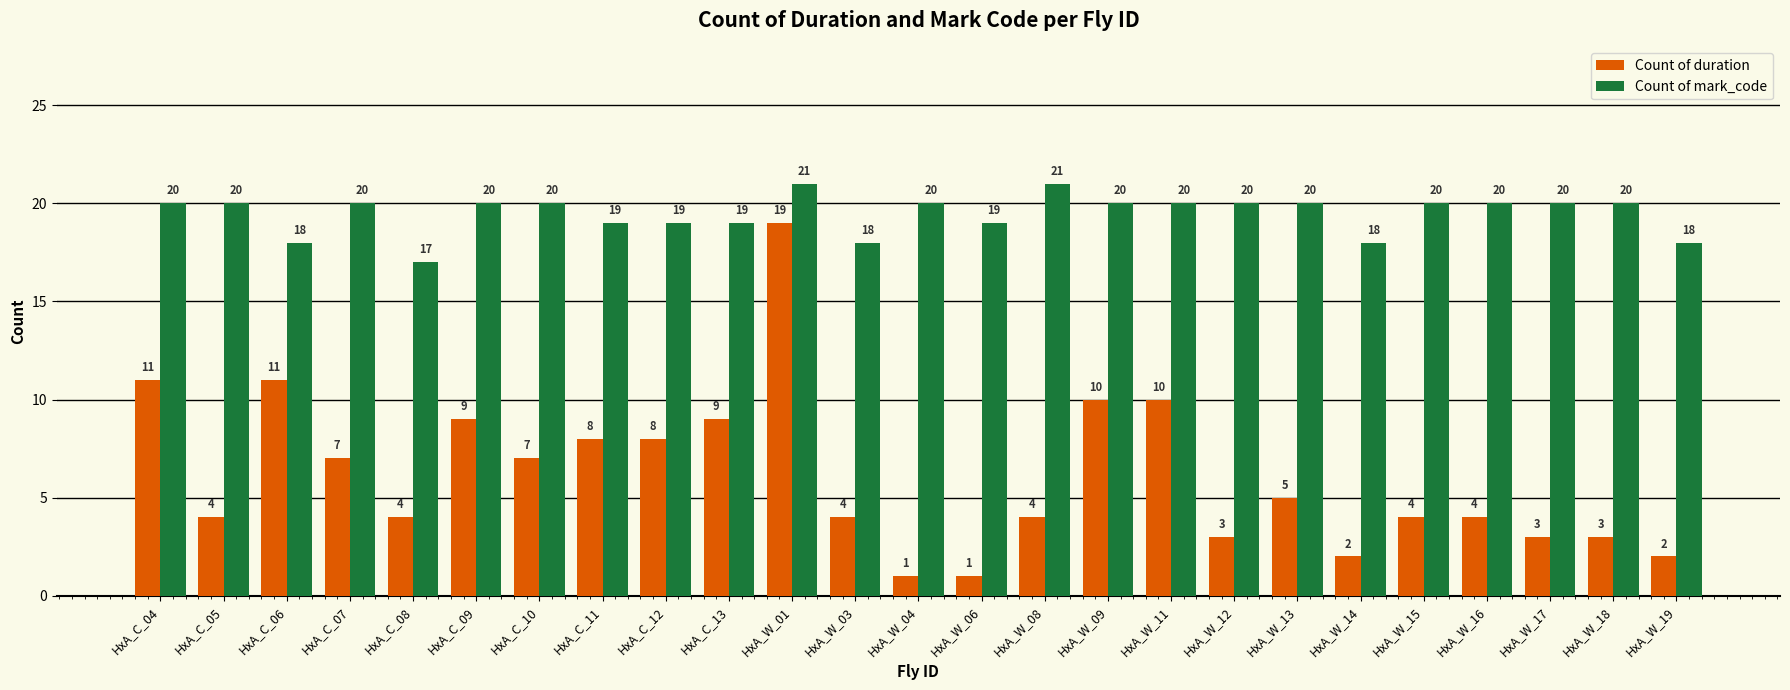

What is the lowest value of the Count of duration series?

1